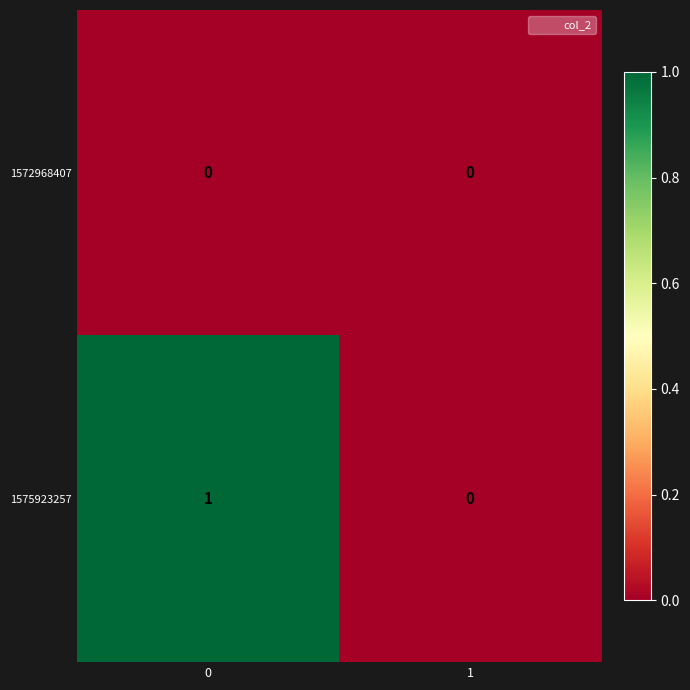

Between 0 and 1, which series saw the biggest shift?

1575923257